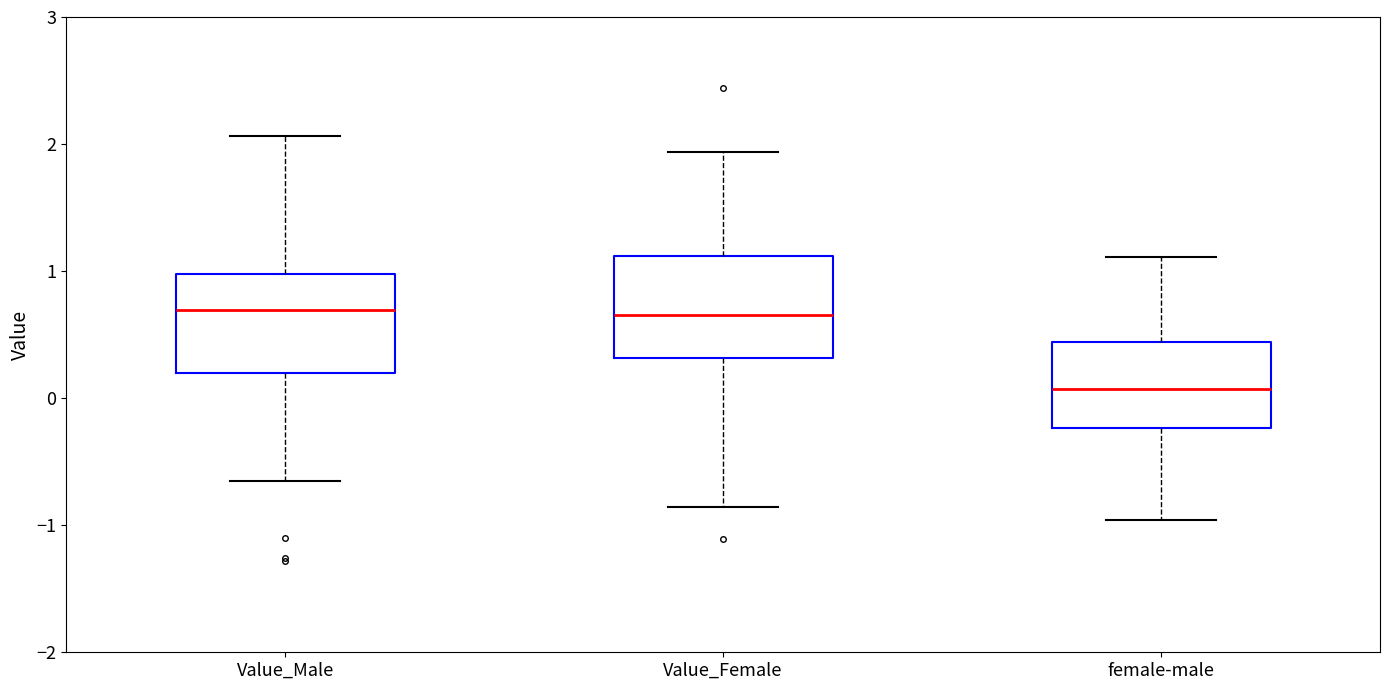

Reading left to right, transcribe this box plot: for each box, give where its median line is, the range the box spans, and where its two whiskers end, as read against the y-axis. The values are not printed on the chart, so give them approximately, as read against the axis.

Value_Male: median 0.7, box 0.2 to 1.0, whiskers -0.7 to 2.1
Value_Female: median 0.7, box 0.3 to 1.1, whiskers -0.9 to 1.9
female-male: median 0.1, box -0.2 to 0.4, whiskers -1.0 to 1.1